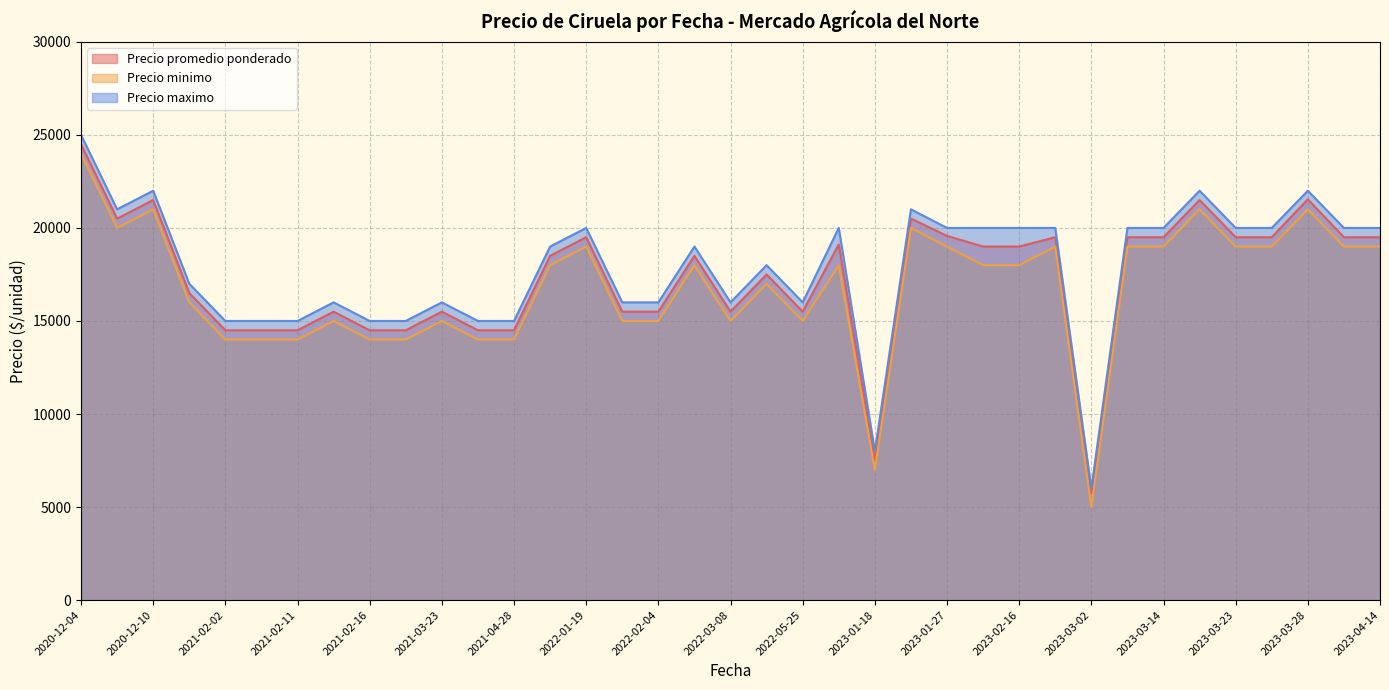

Which series has the widest spread of values?

Precio minimo